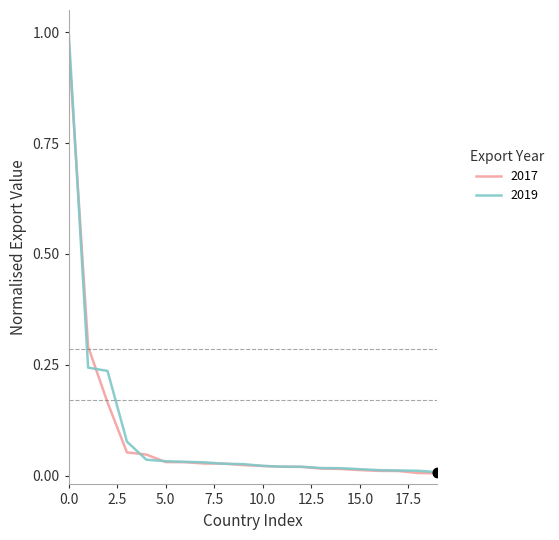

Which series has the widest spread of values?

2019